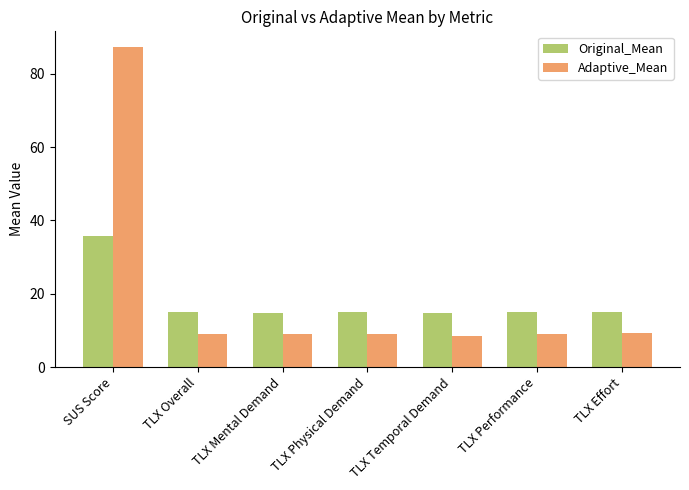

What is the spread (max minus min) of values at TLX Effort?

5.9